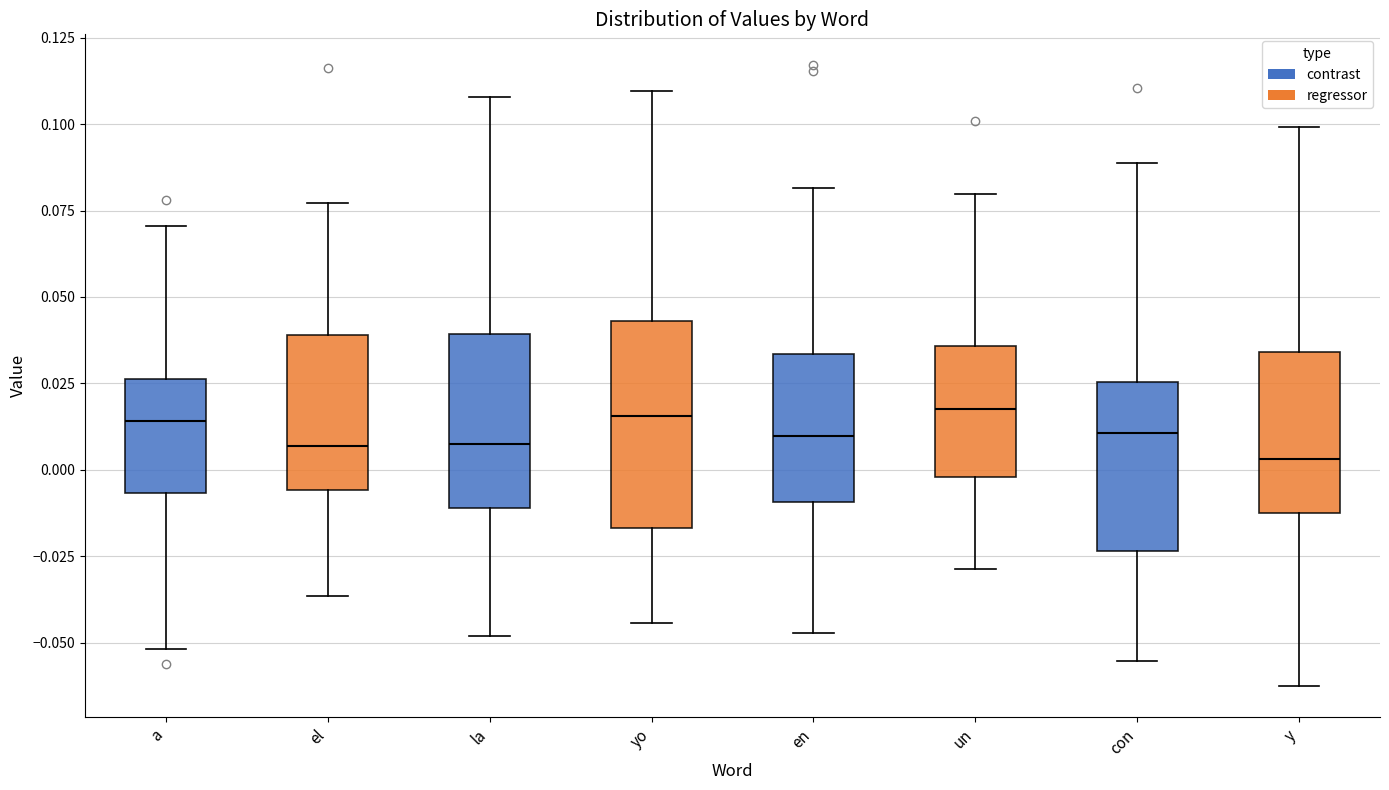

Where does the upper whisker of the box for en end on the y-axis? The values are not printed on the chart, so give them approximately, as read against the axis.

0.080